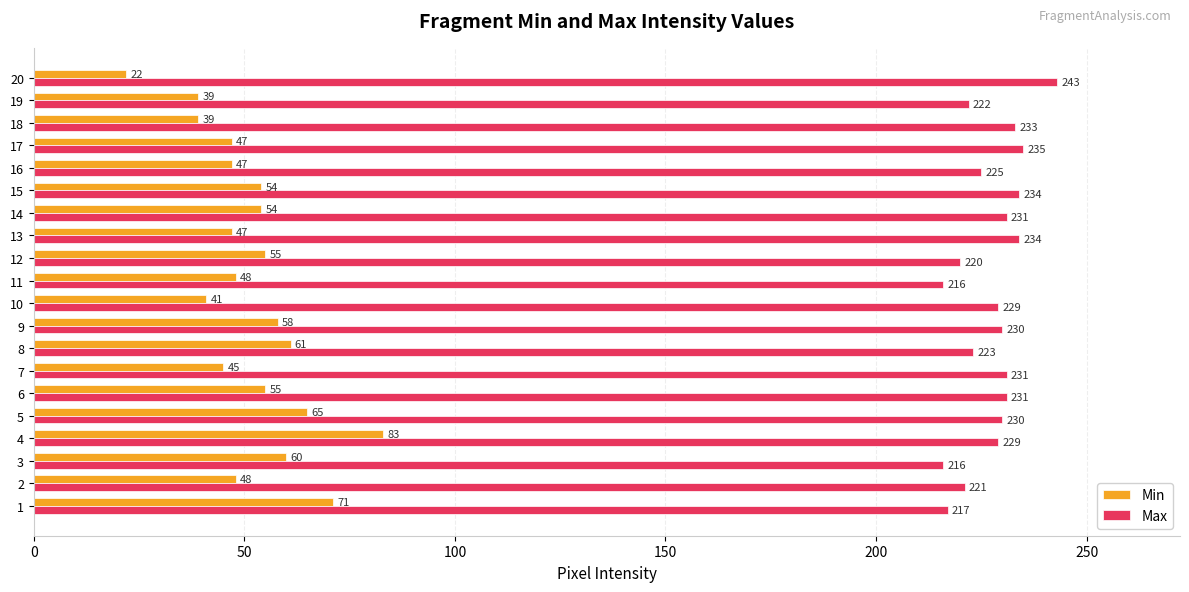

What are all the series names shown in the legend?

Min, Max